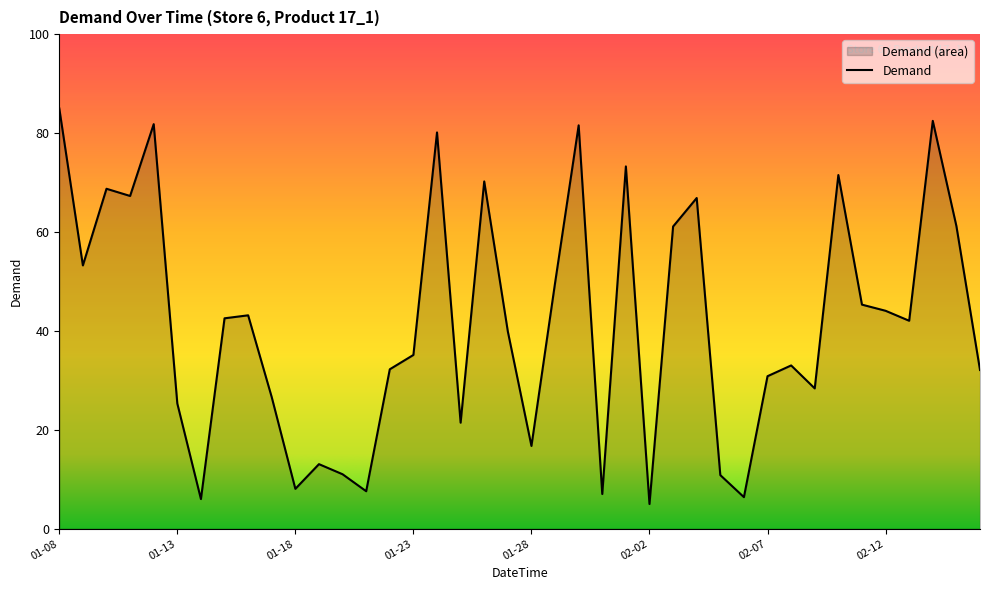

Count the number of categories in the chart.

40